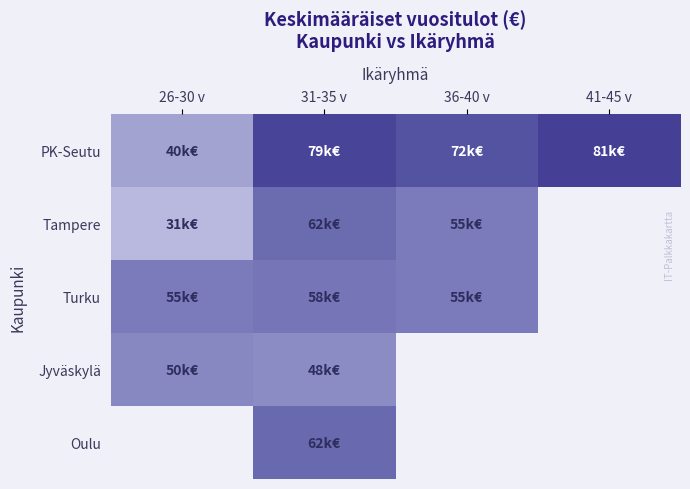

Between 36-40 v and 41-45 v, which series saw the biggest shift?

PK-Seutu